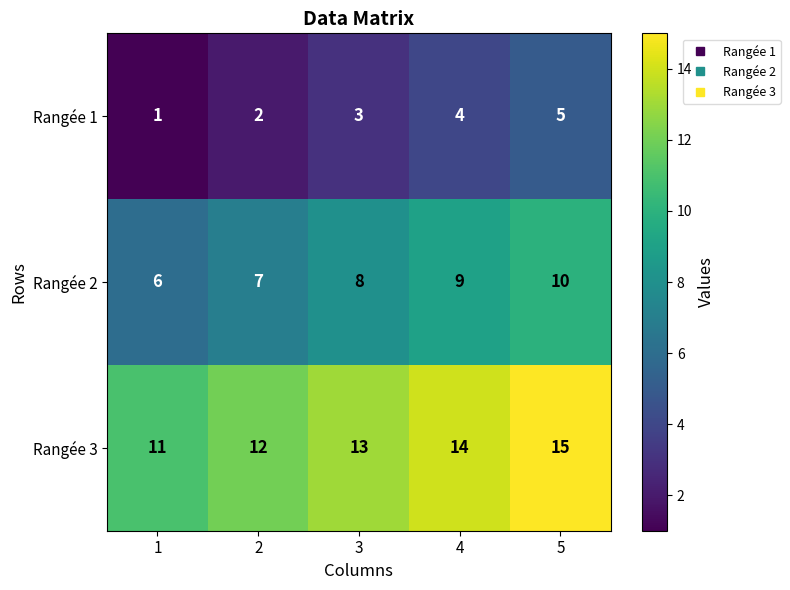

What is the greatest value displayed?

15